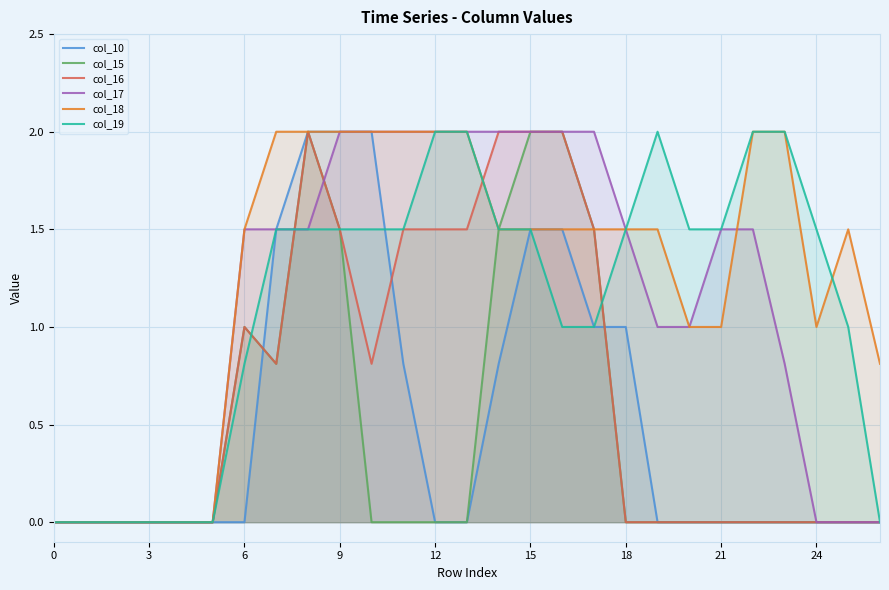

List the series in order of their peak value, lowest first.

col_10, col_15, col_16, col_17, col_18, col_19